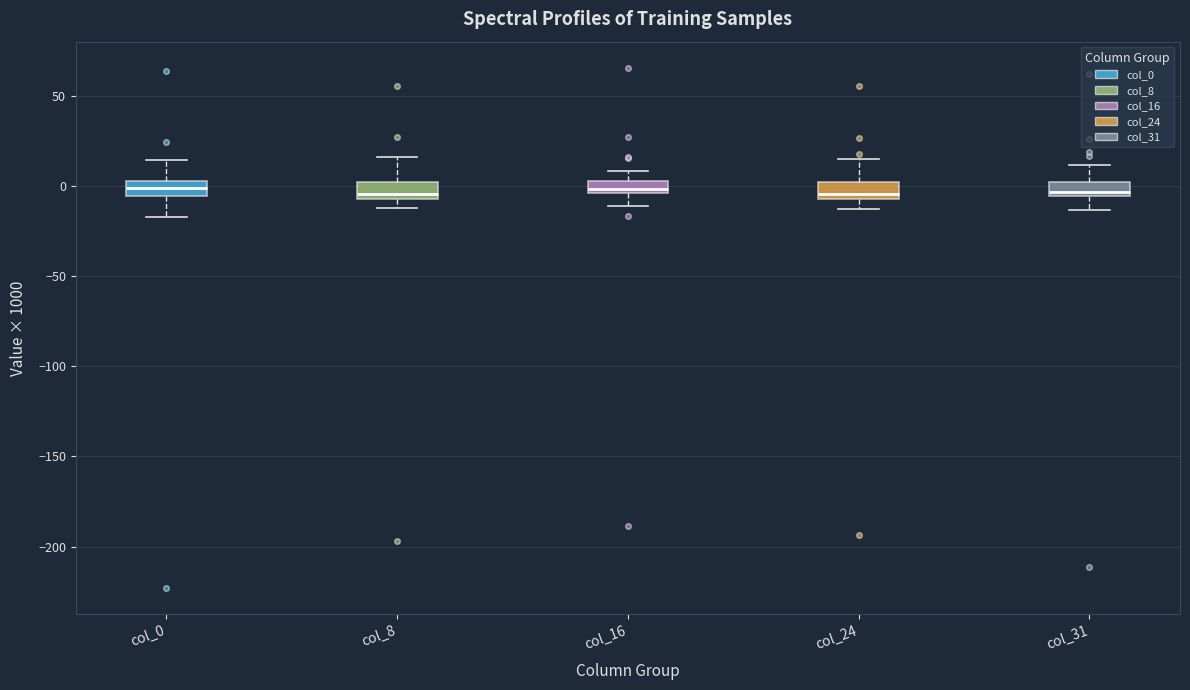

Where is the upper edge of the box for col_31 on the y-axis? The values are not printed on the chart, so give them approximately, as read against the axis.

0